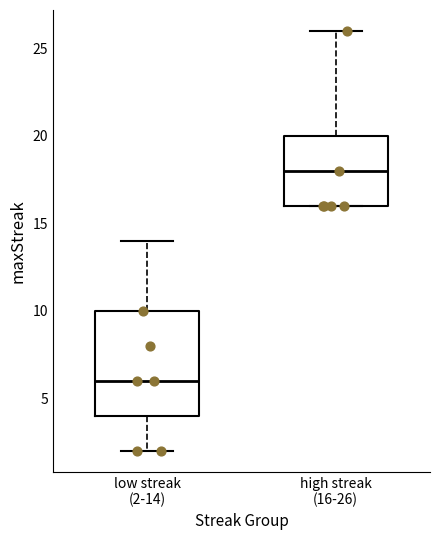

Reading left to right, read every box against the y-axis: the position of its median line, the range the box covers, and the ends of its whiskers. The values are not printed on the chart, so give them approximately, as read against the axis.

low streak (2-14): median 6, box 4 to 10, whiskers 2 to 14
high streak (16-26): median 18, box 16 to 20, whiskers 16 to 26